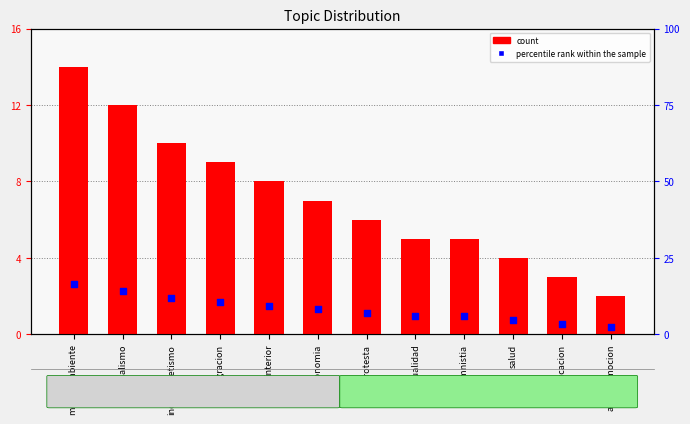

Which series has the widest spread of Y values?

percentile rank within the sample